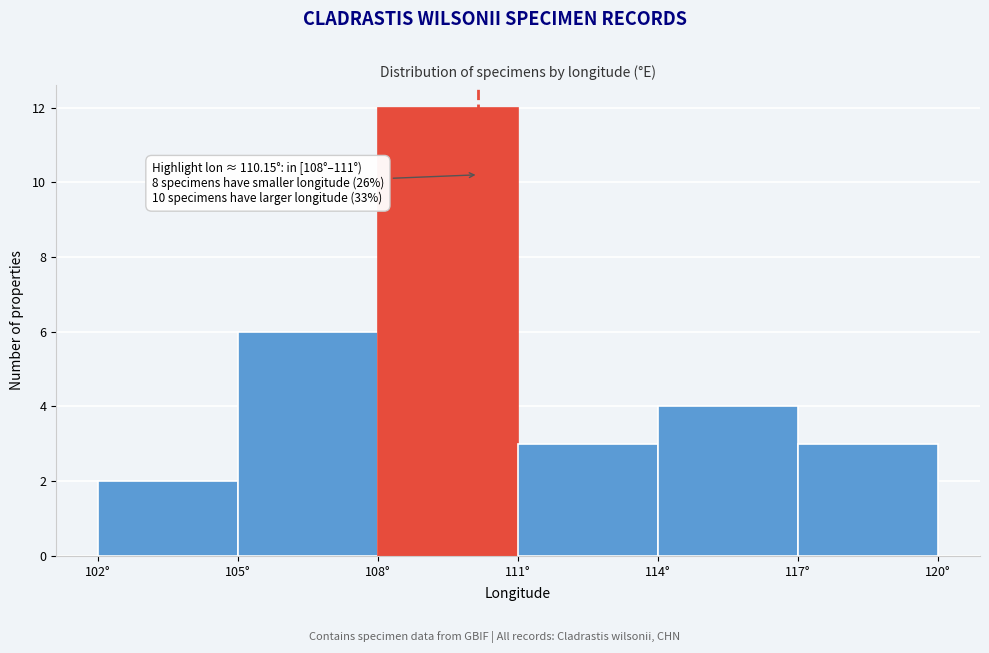

Over which range of the x-axis is the bar tallest?

108 to 111